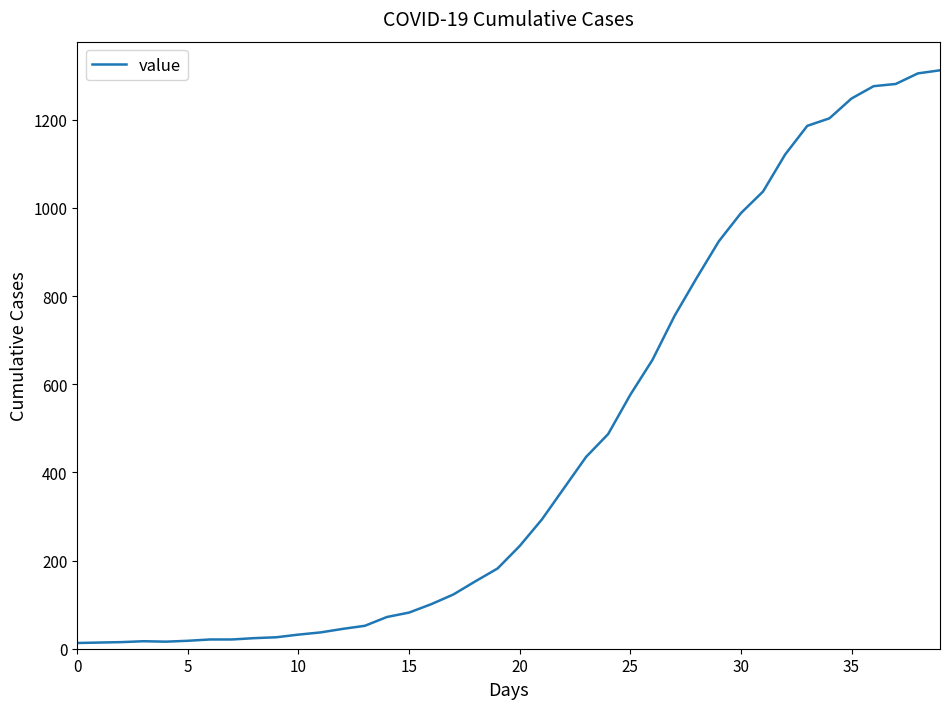

What is the difference between the maximum and minimum values?

1299